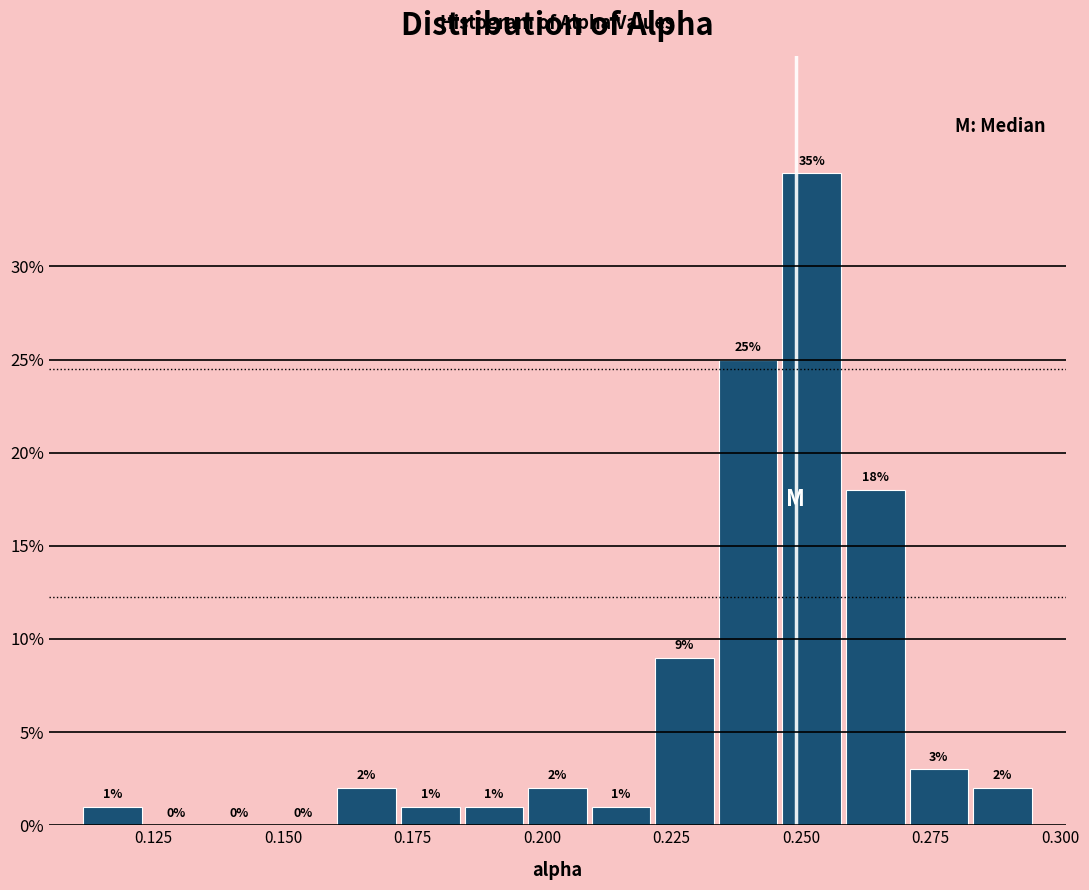

Around what value on the x-axis is the tallest bar? Give the approximate position of its centre, as read against the axis.

0.250